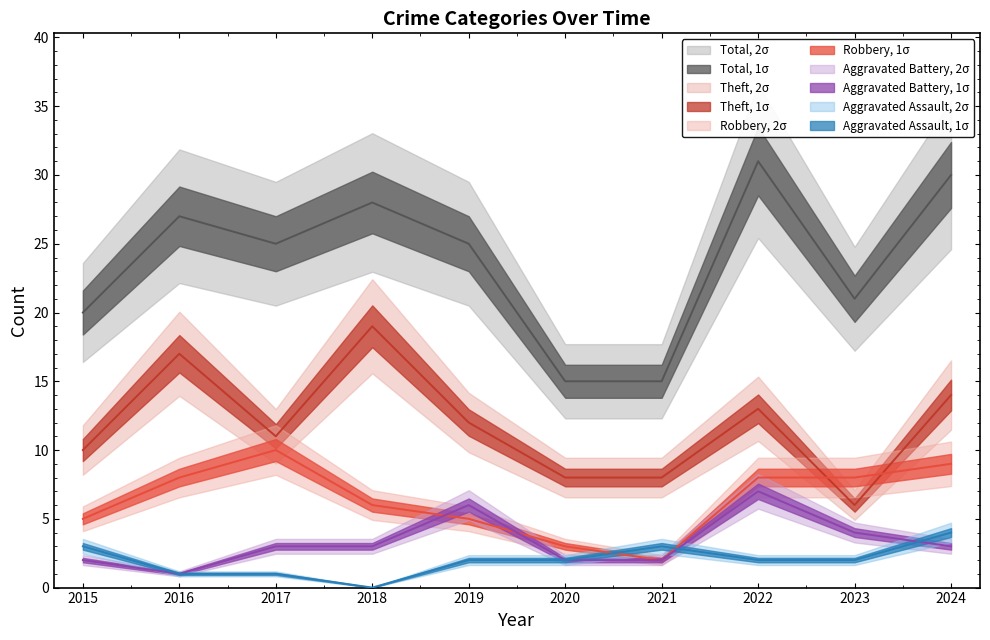

Where is the first local maximum for Theft?

2016